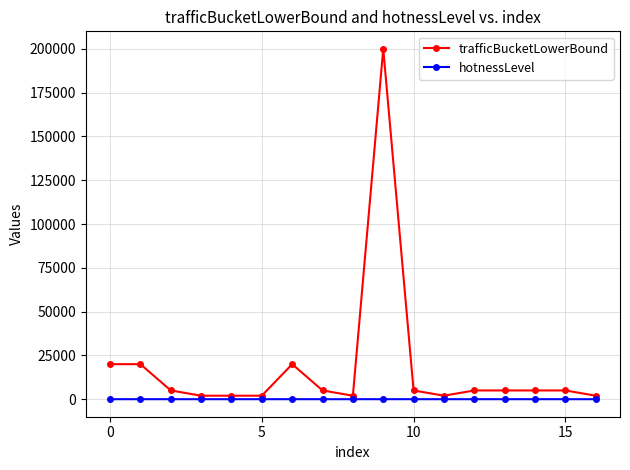

True or false: hotnessLevel and trafficBucketLowerBound intersect in this chart.

False